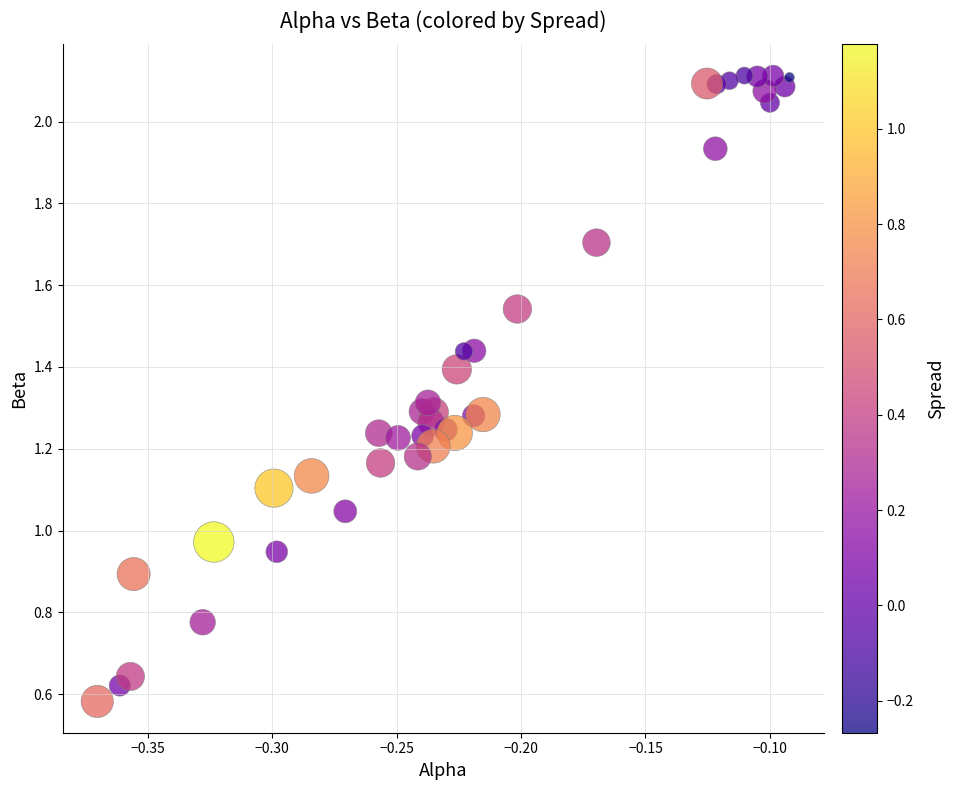

What is the range of X values (max minus min)?

0.3